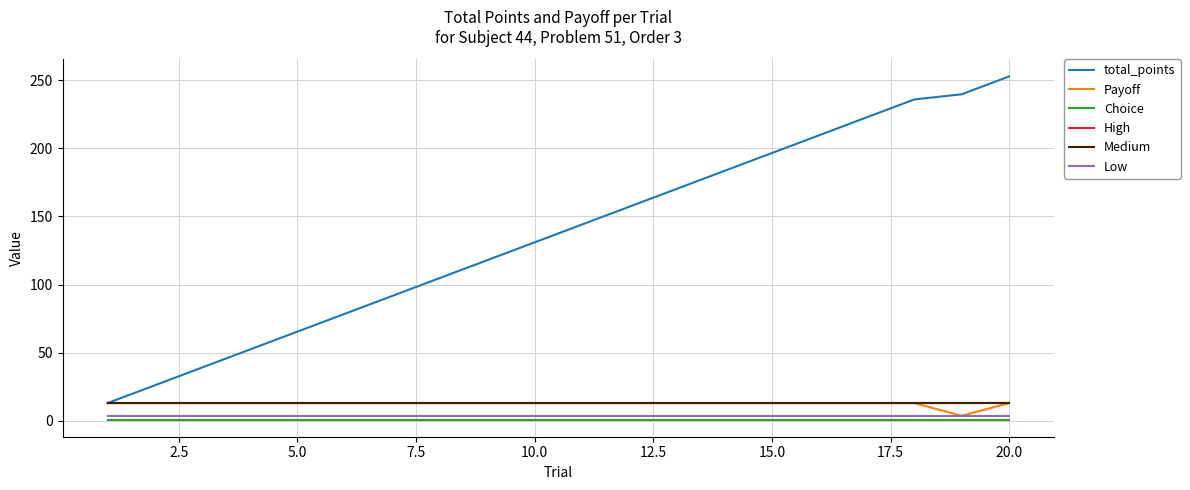

True or false: total_points and Choice cross at least once.

False